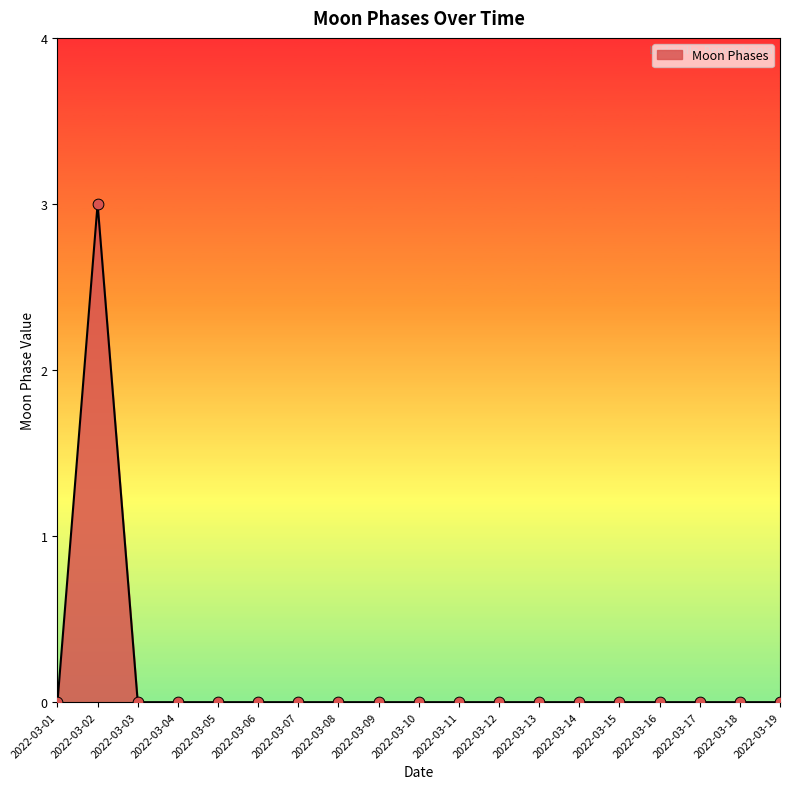

What is the greatest value displayed?

3